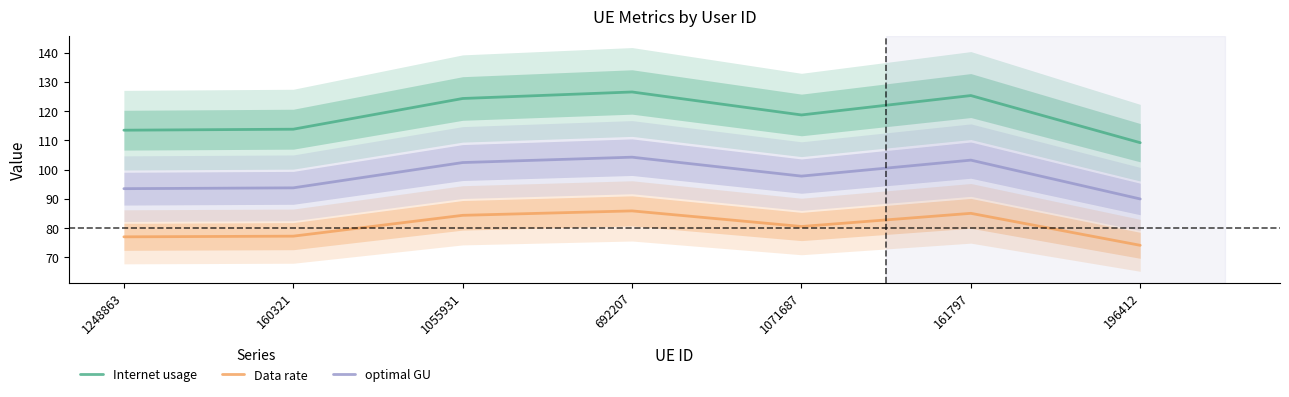

True or false: optimal GU and Data rate cross at least once.

False